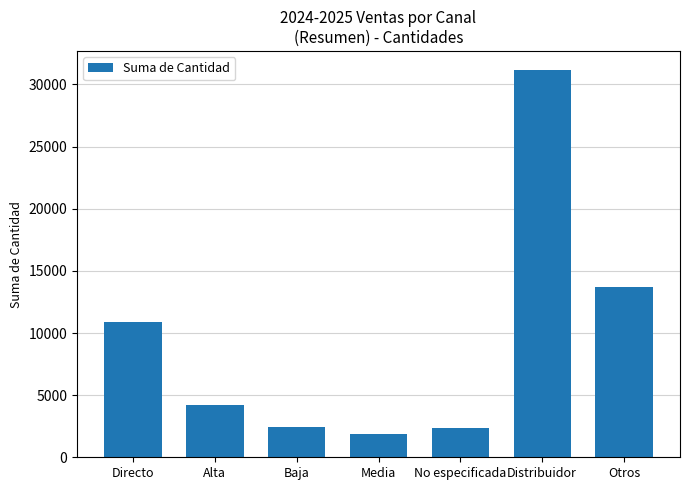

What is the sum of the values at Directo and Media?

12782